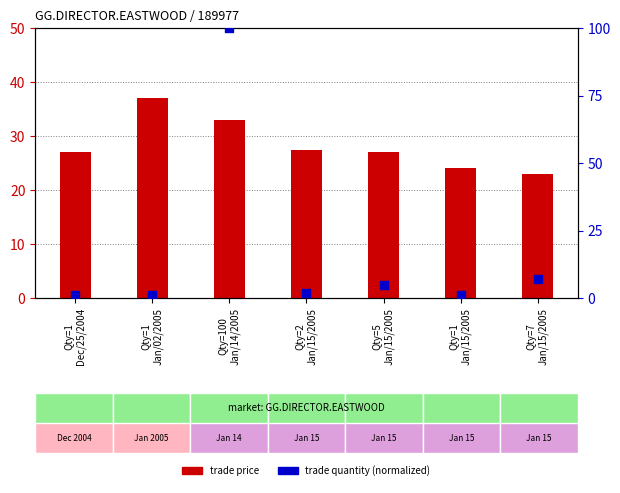

Which series reaches the minimum Y coordinate?

trade quantity (normalized)